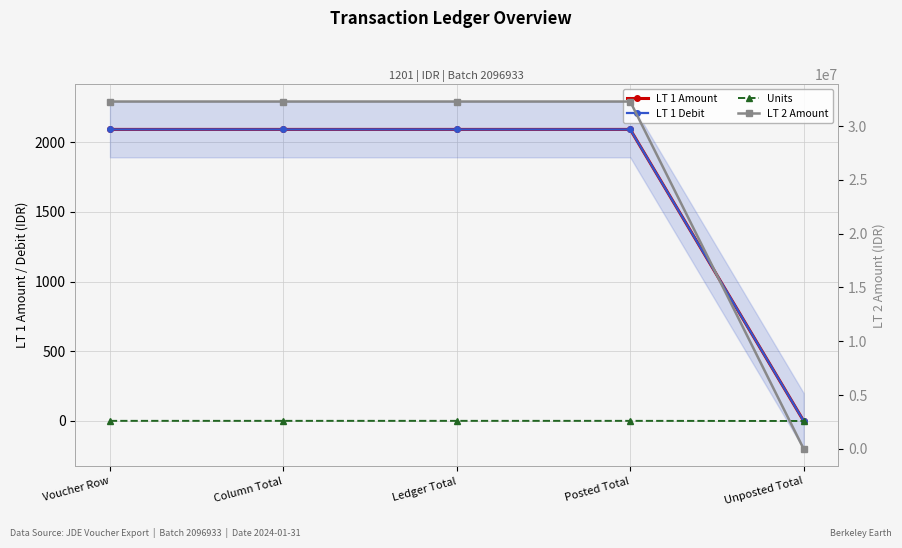

Reading left to right, list all the values displayed in this chart.

LT 1 Amount: Voucher Row=2090.7	Column Total=2090.7	Ledger Total=2090.7	Posted Total=2090.7	Unposted Total=0.0
LT 1 Debit: Voucher Row=2090.7	Column Total=2090.7	Ledger Total=2090.7	Posted Total=2090.7	Unposted Total=0.0
Units: Voucher Row=1.0	Column Total=1.0	Ledger Total=1.0	Posted Total=1.0	Unposted Total=0.0
LT 2 Amount: Voucher Row=32278369.0	Column Total=32278369.0	Ledger Total=32278369.0	Posted Total=32278369.0	Unposted Total=0.0